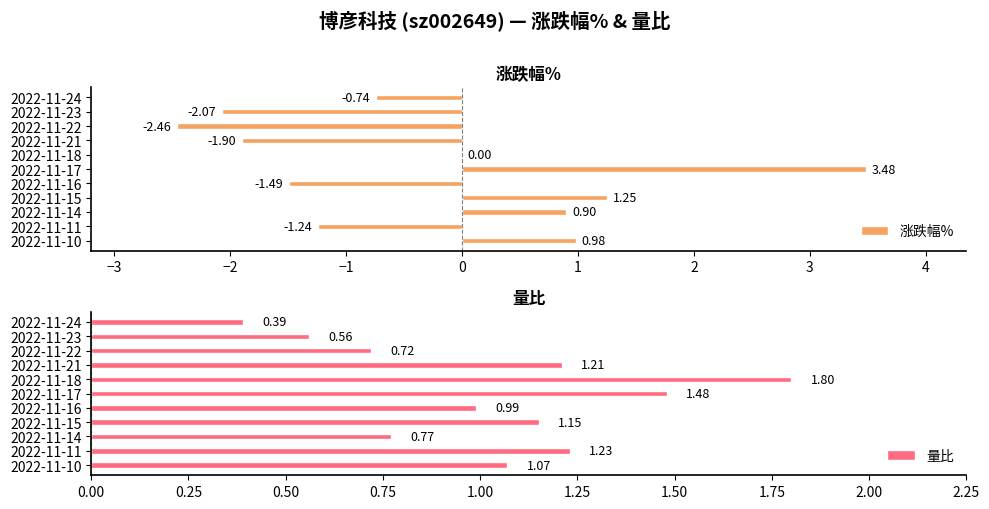

Reading right to left, what are all the values shown in this chart?

涨跌幅%: 1.0	-1.2	0.9	1.2	-1.5	3.5	0.0	-1.9	-2.5	-2.1	-0.7
量比: 1.1	1.2	0.8	1.1	1.0	1.5	1.8	1.2	0.7	0.6	0.4